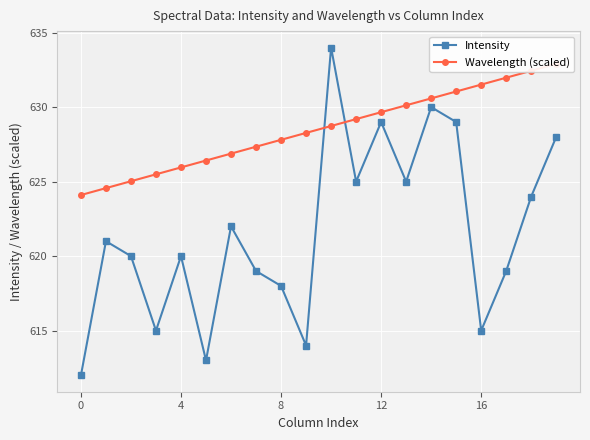

How many lines are shown in the chart?

2